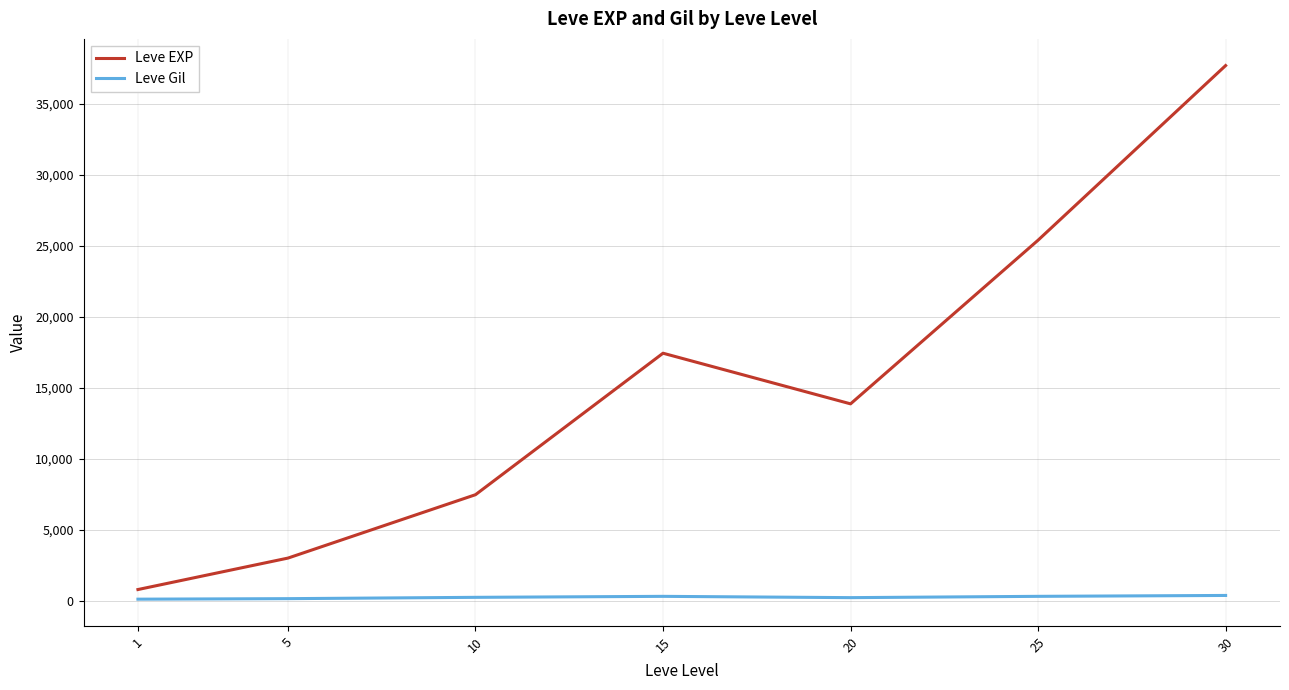

Is the value of Leve Gil at 1 greater than the value of Leve EXP at 10?

No